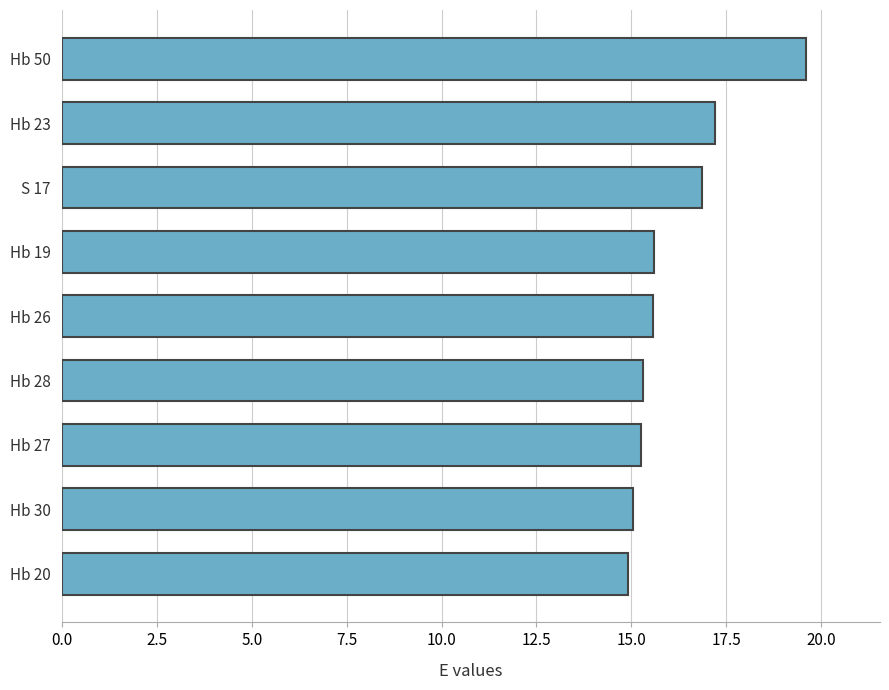

Which has a higher value, Hb 19 or Hb 20?

Hb 19